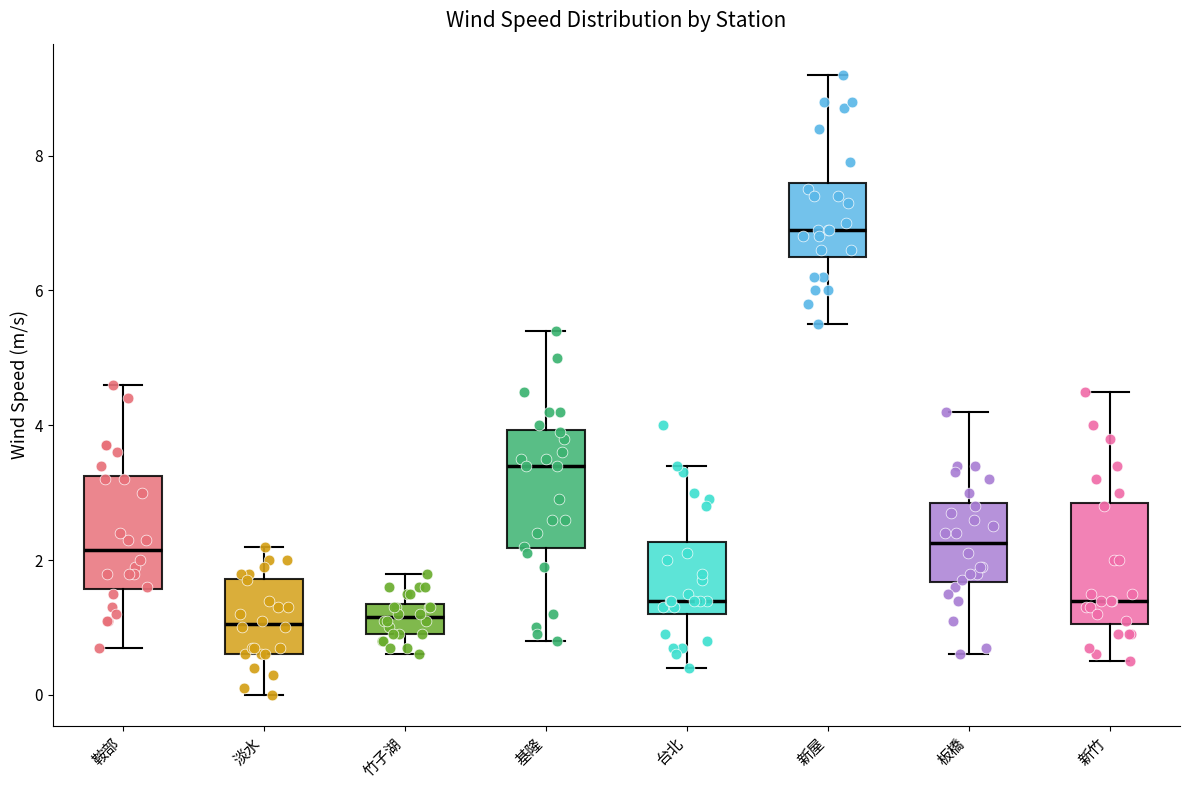

Reading left to right, read every box against the y-axis: the position of its median line, the range the box covers, and the ends of its whiskers. The values are not printed on the chart, so give them approximately, as read against the axis.

鞍部: median 2.2, box 1.6 to 3.2, whiskers 0.8 to 4.6
淡水: median 1.0, box 0.6 to 1.8, whiskers 0.0 to 2.2
竹子湖: median 1.2, box 1.0 to 1.4, whiskers 0.6 to 1.8
基隆: median 3.4, box 2.2 to 4.0, whiskers 0.8 to 5.4
台北: median 1.4, box 1.2 to 2.2, whiskers 0.4 to 3.4
新屋: median 7.0, box 6.6 to 7.6, whiskers 5.6 to 9.2
板橋: median 2.2, box 1.6 to 2.8, whiskers 0.6 to 4.2
新竹: median 1.4, box 1.0 to 2.8, whiskers 0.6 to 4.6